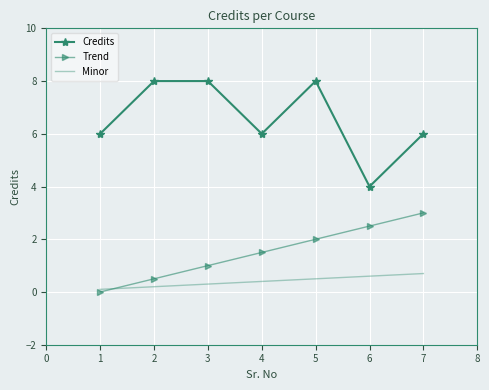

Which series changed the most between 4 and 6?

Credits